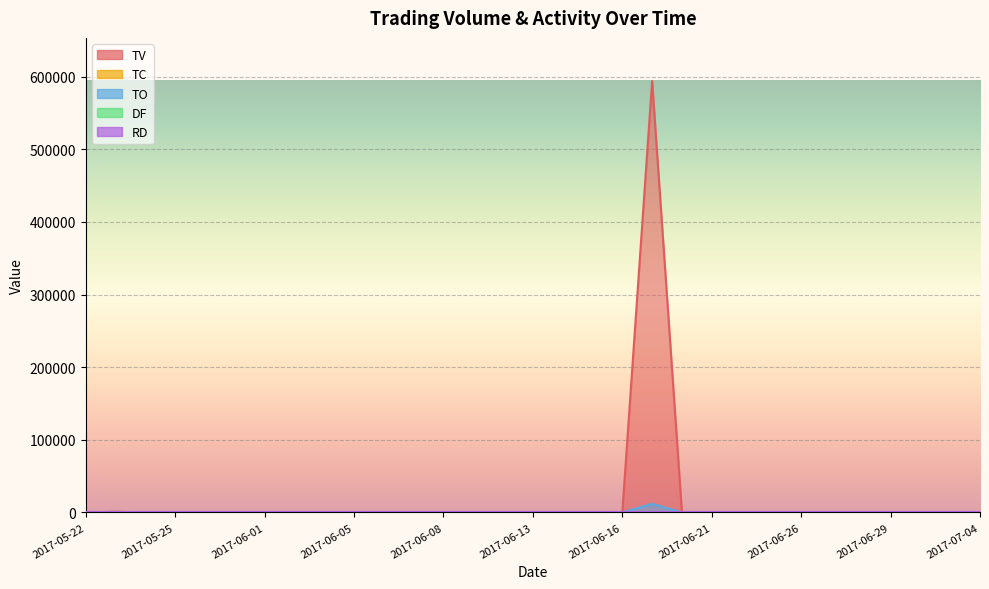

True or false: TV and TO cross at least once.

False